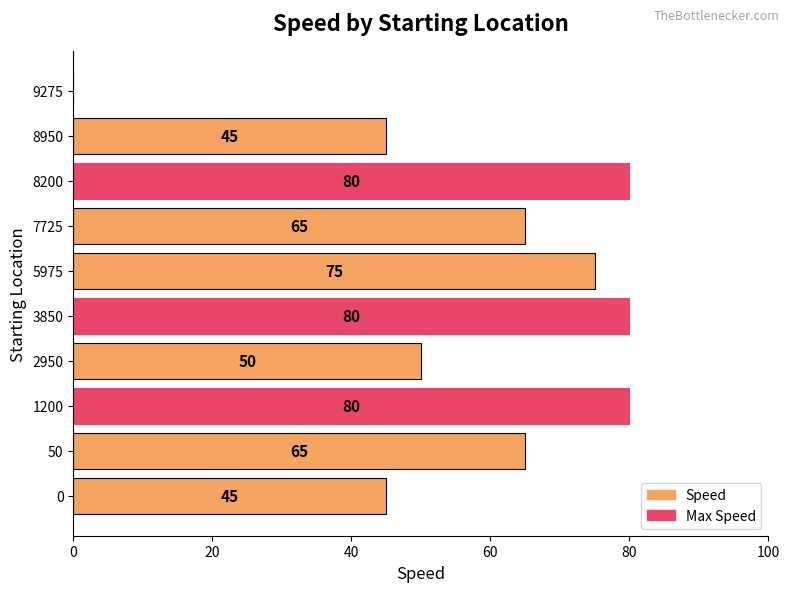

How many categories are shown in the chart?

10